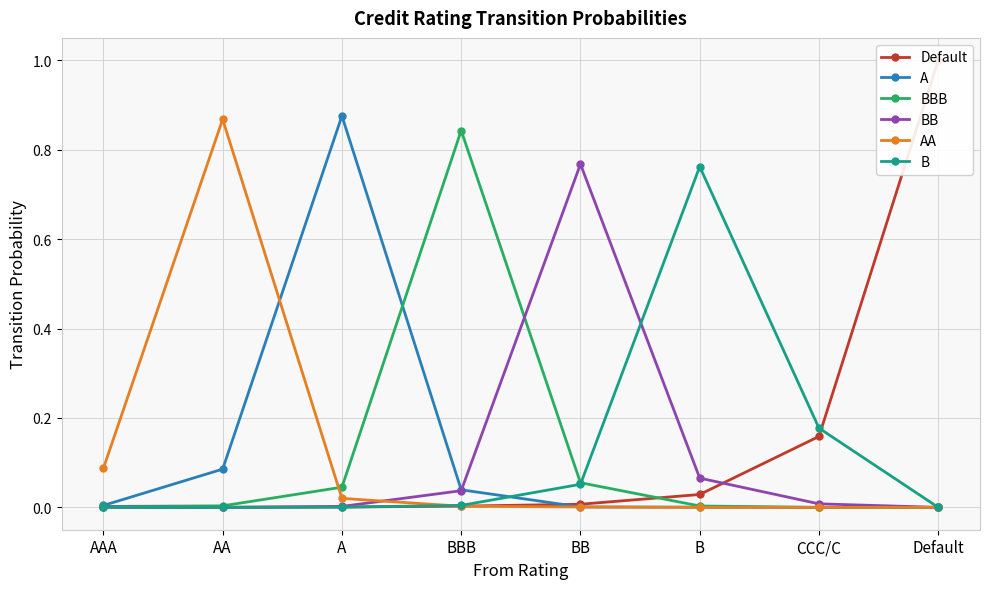

How many interior local peaks does the B series have?

1